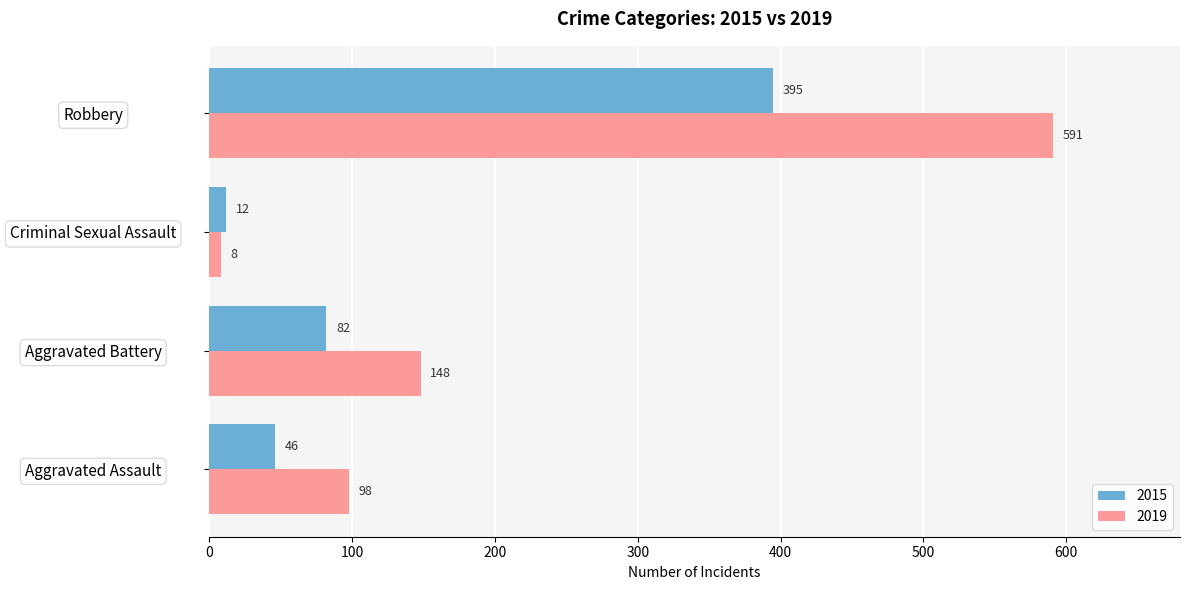

What is the spread (max minus min) of values at Aggravated Battery?

66